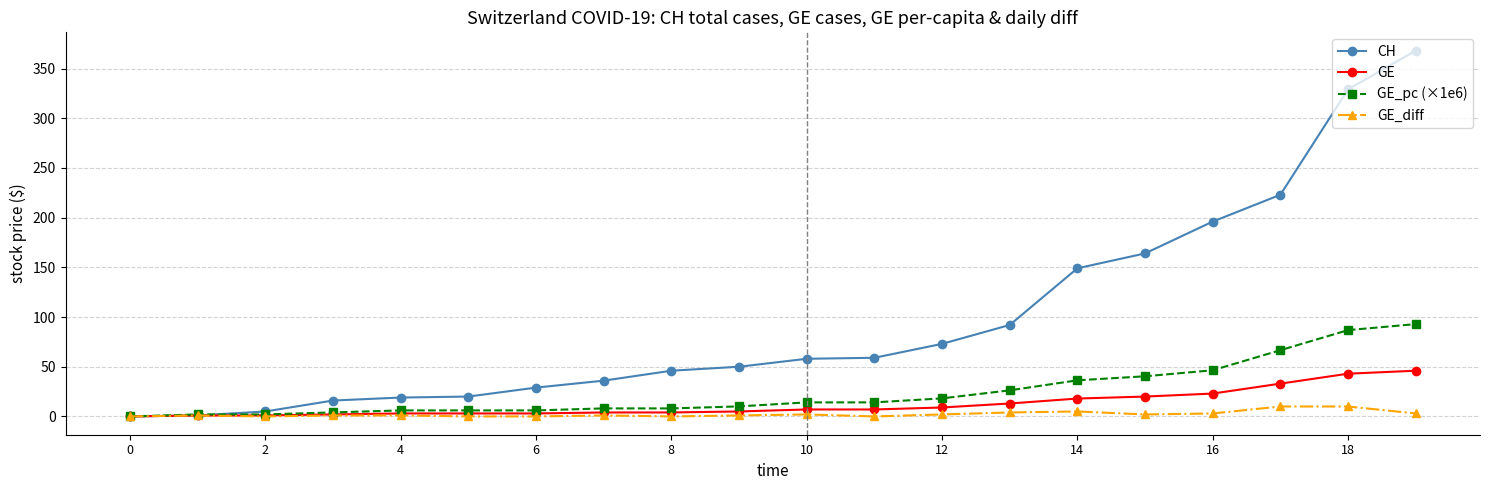

Does the chart display data point markers on the line(s)?

Yes